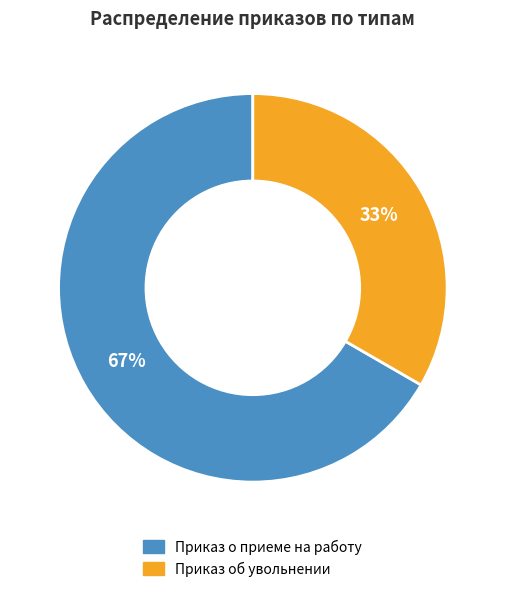

How many slices are in this pie chart?

2